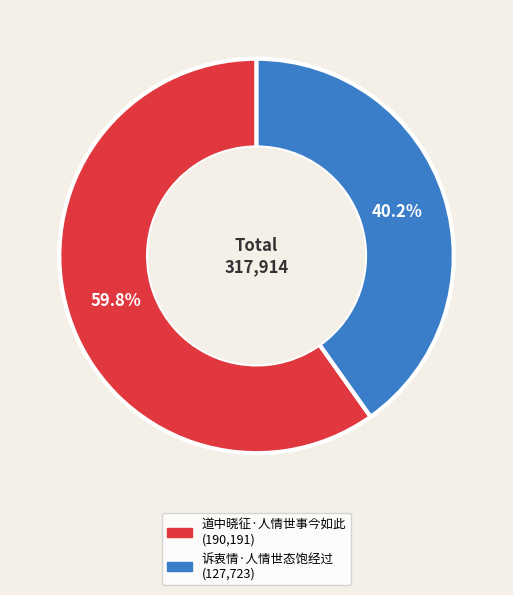

To the nearest percent, what is the average slice percentage?

50%